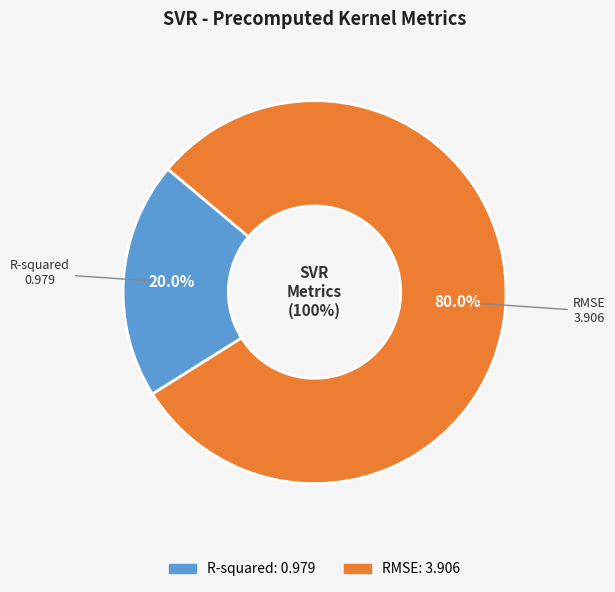

To the nearest percent, what is the difference between the largest and smallest slice percentages?

60%